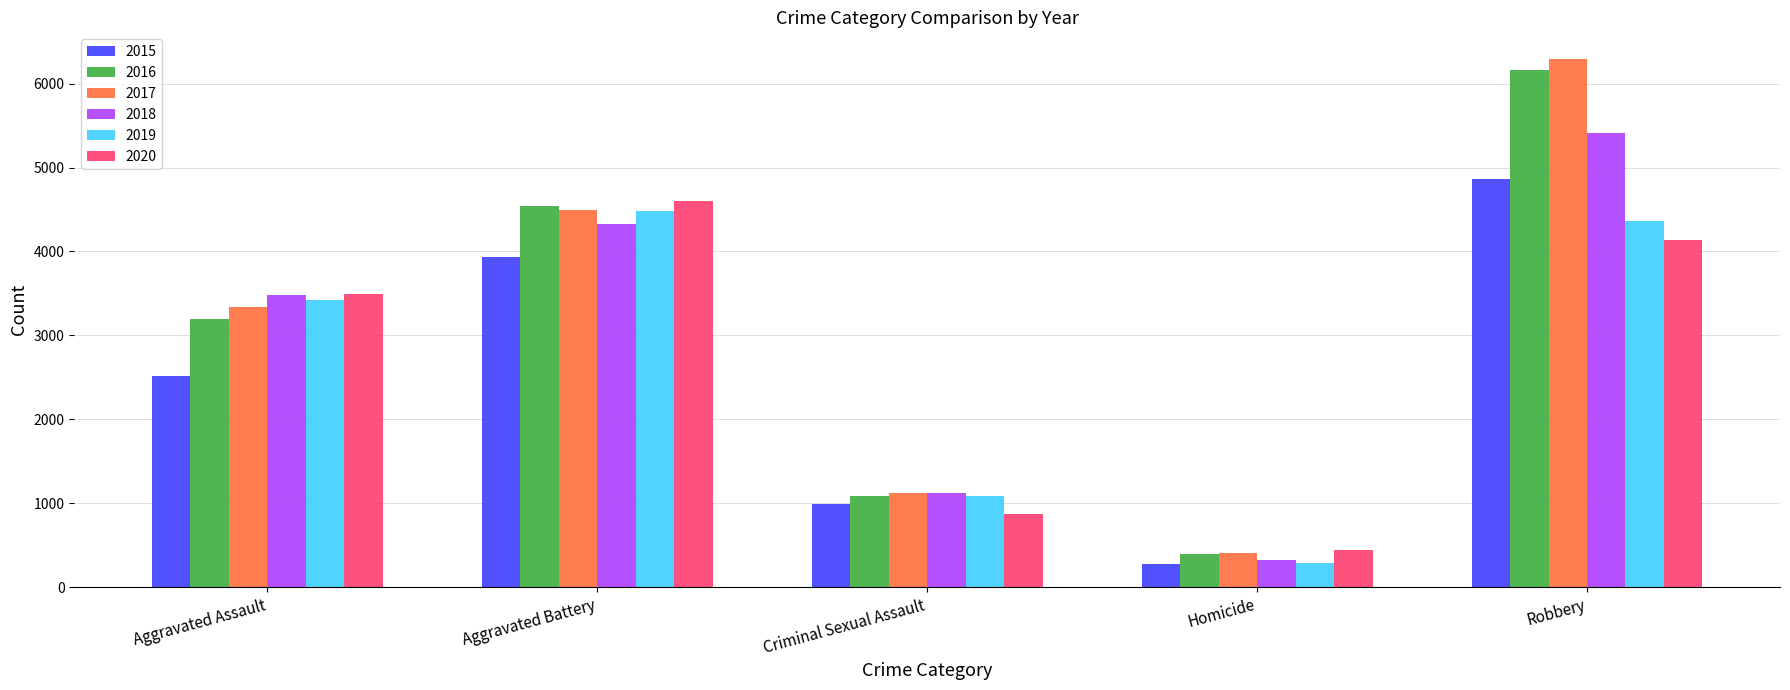

How many groups of bars are there?

5